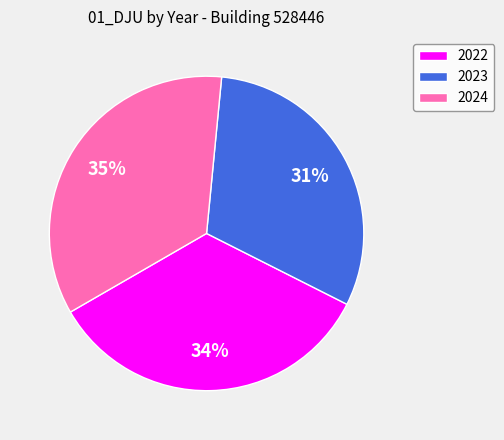

Rank the categories by value from highest to lowest.

2024, 2022, 2023